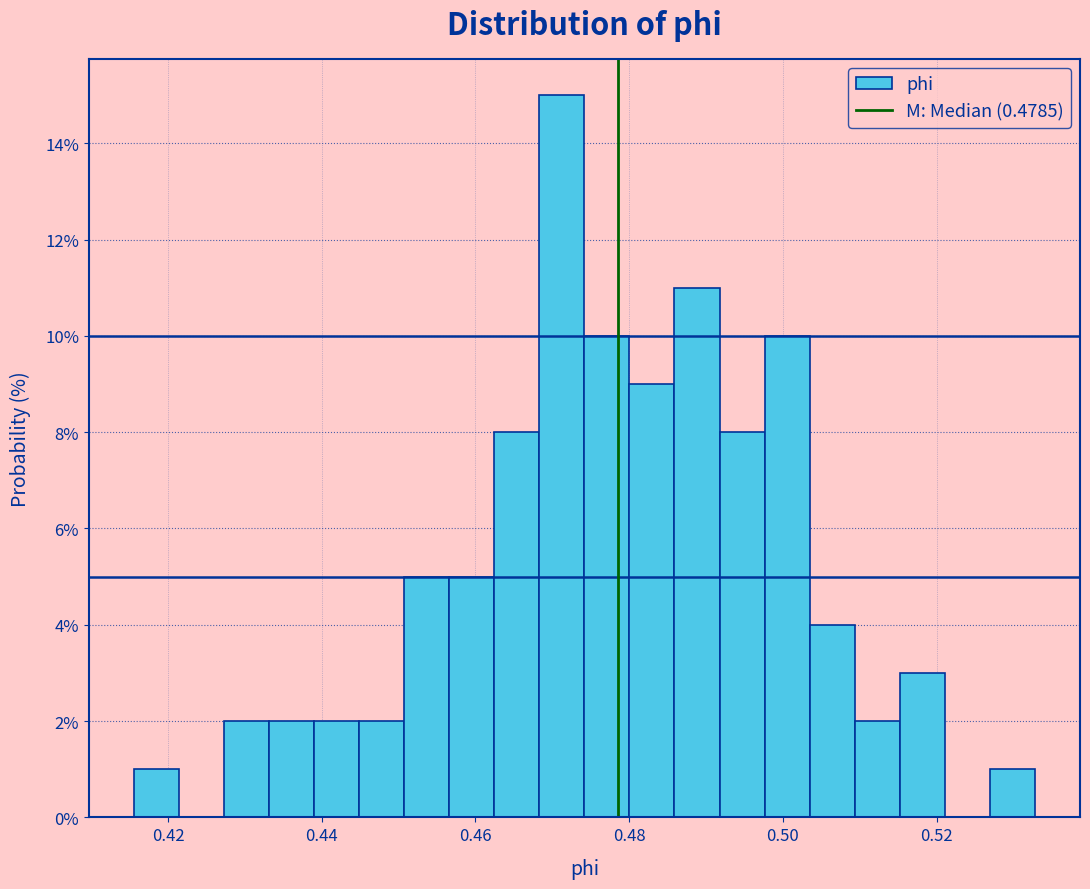

Read against the x-axis, roughly where is the centre of the tallest bar?

0.472